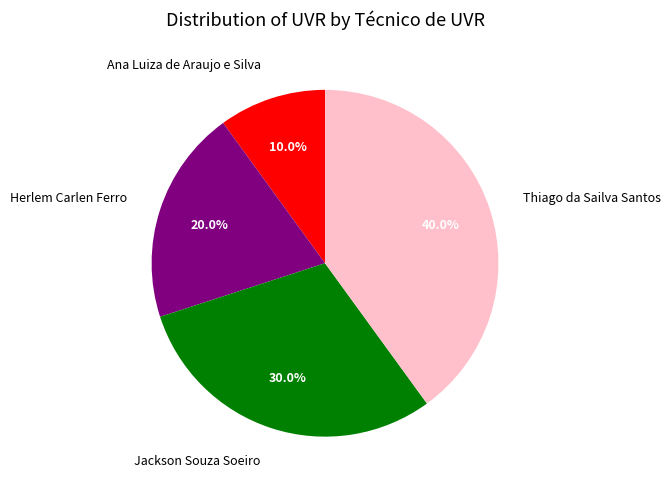

To the nearest percent, what is the difference between the largest and smallest slice percentages?

30%